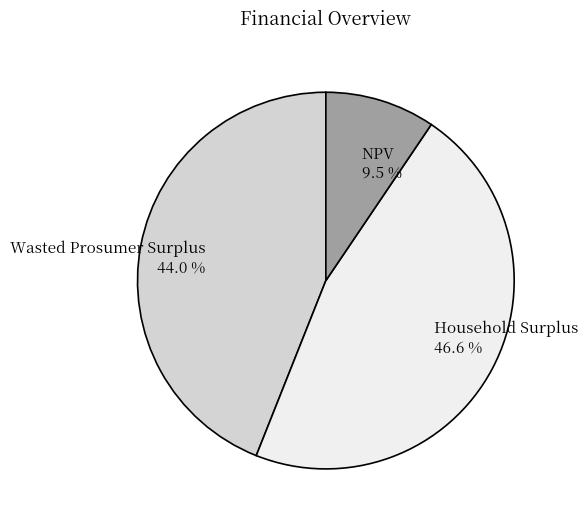

How many segments does this pie chart have?

3